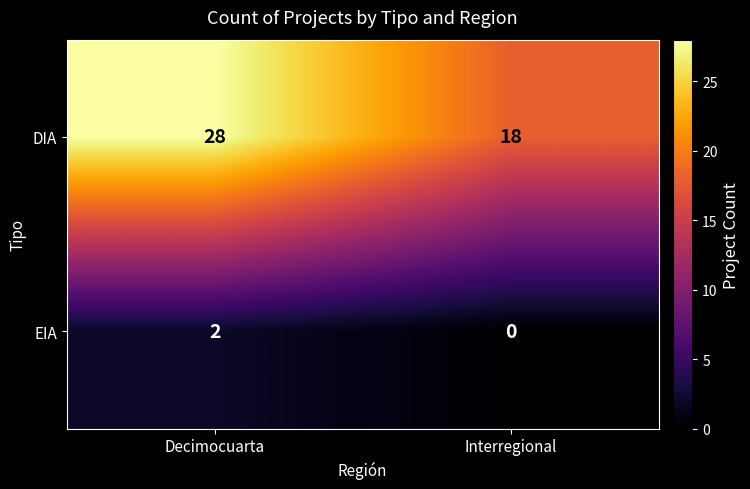

List the series in order of their overall mean, highest first.

DIA, EIA